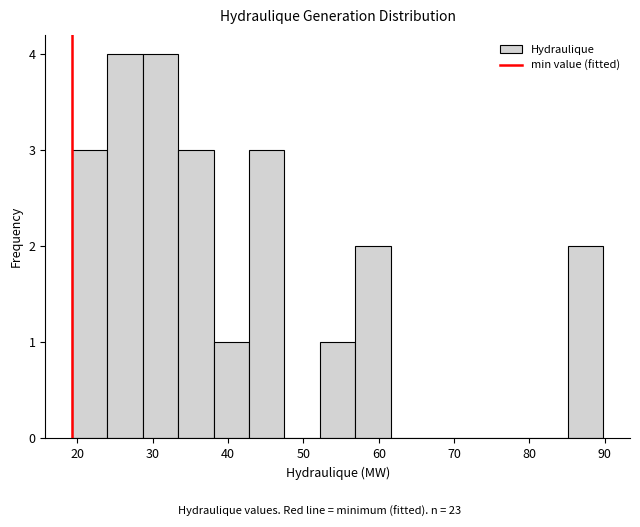

Reading left to right, transcribe this chart: for each bar, give the range it covers on the x-axis and its height. Neither the bar edges nor the heights are printed on the chart, so give them approximately, as read against the axes.

19 to 24: 3
24 to 29: 4
29 to 33: 4
33 to 38: 3
38 to 43: 1
43 to 47: 3
47 to 52: 0
52 to 57: 1
57 to 62: 2
62 to 66: 0
66 to 71: 0
71 to 76: 0
76 to 80: 0
80 to 85: 0
85 to 90: 2